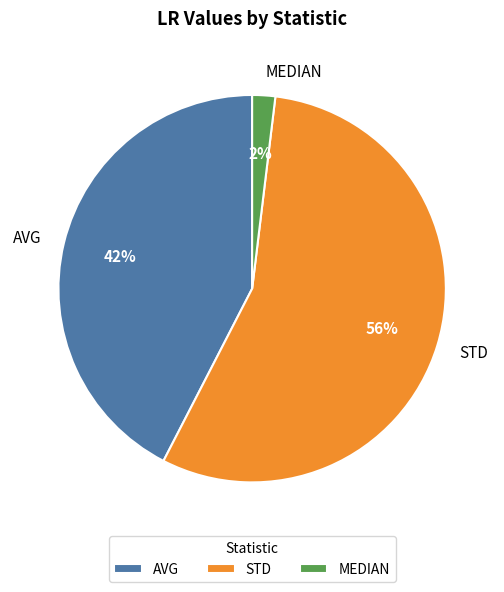

To the nearest percent, what is the combined percentage of STD and MEDIAN?

58%